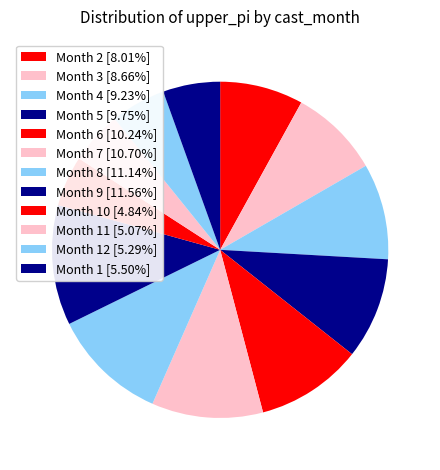

How many segments does this pie chart have?

12